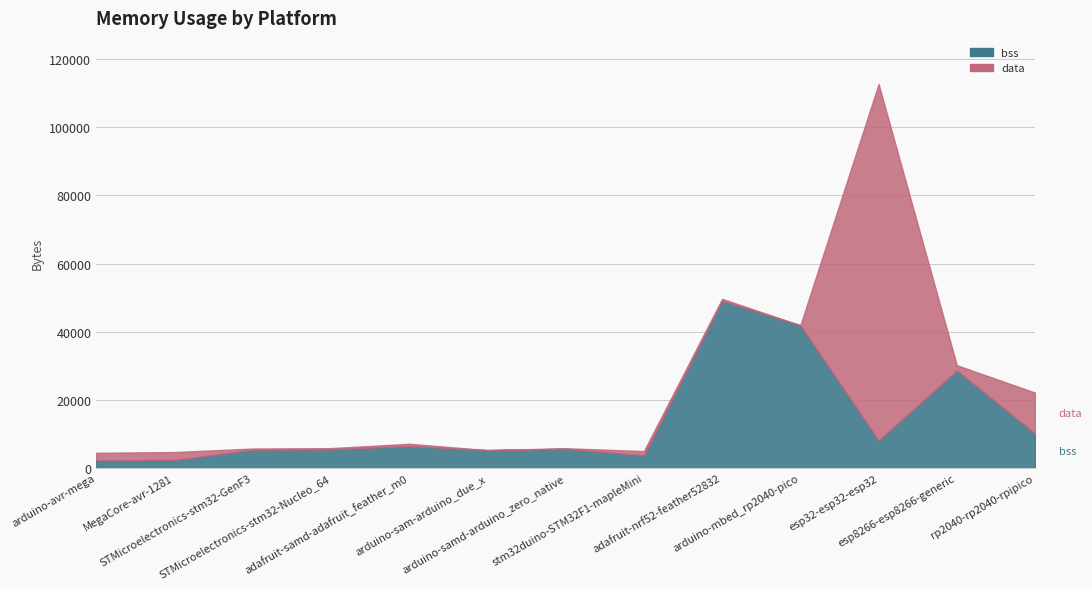

Read the bss value at arduino-sam-arduino_due_x.

5276